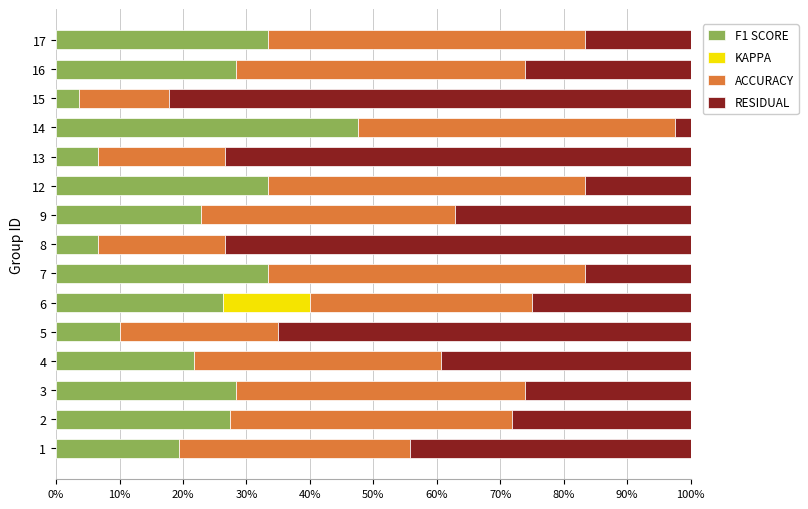

What are all the series names shown in the legend?

F1 SCORE, KAPPA, ACCURACY, RESIDUAL